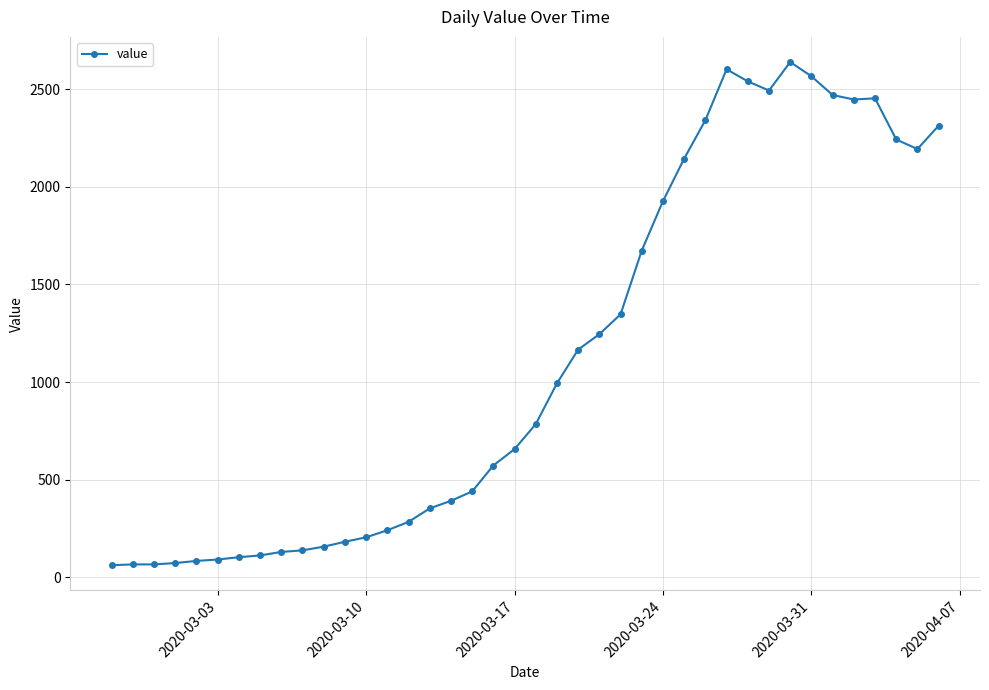

What is the greatest value displayed?

2640